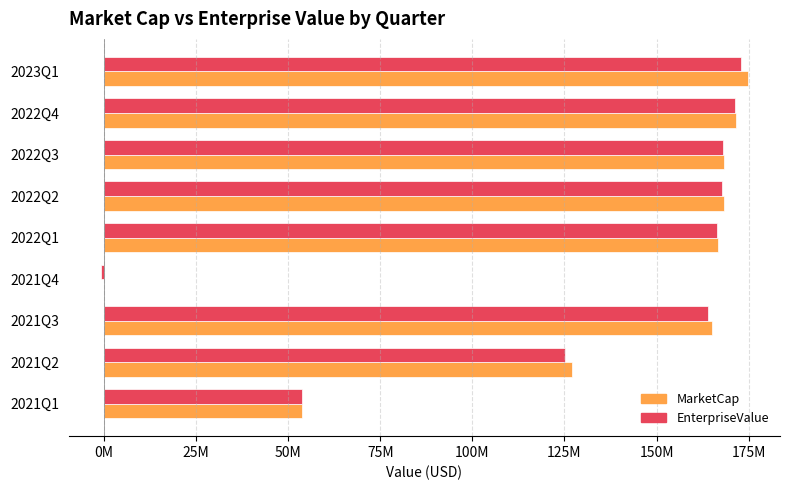

What are all the series names shown in the legend?

MarketCap, EnterpriseValue